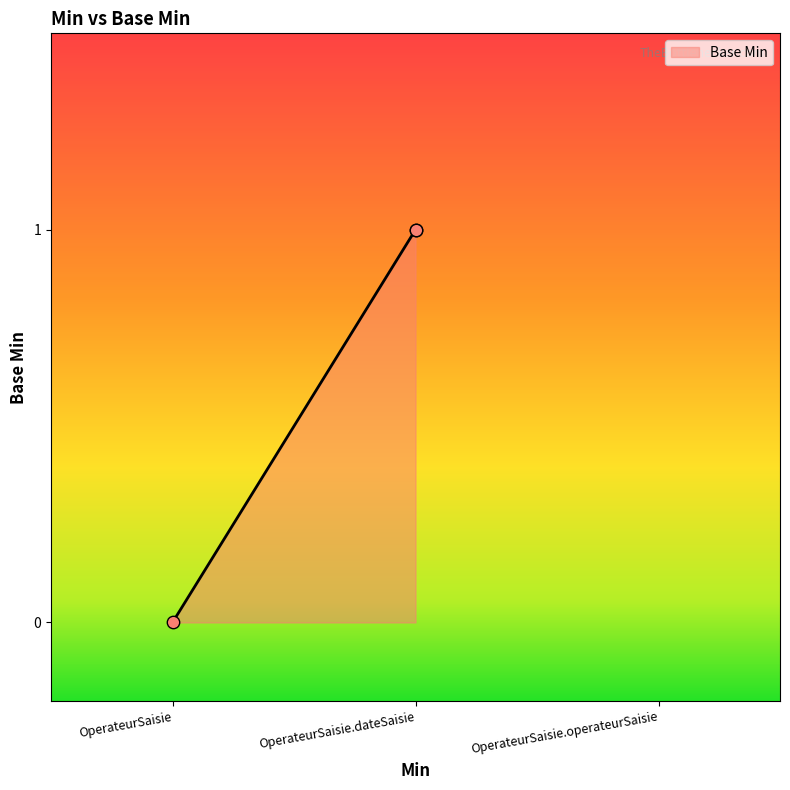

Between OperateurSaisie and OperateurSaisie.dateSaisie, which is larger?

OperateurSaisie.dateSaisie